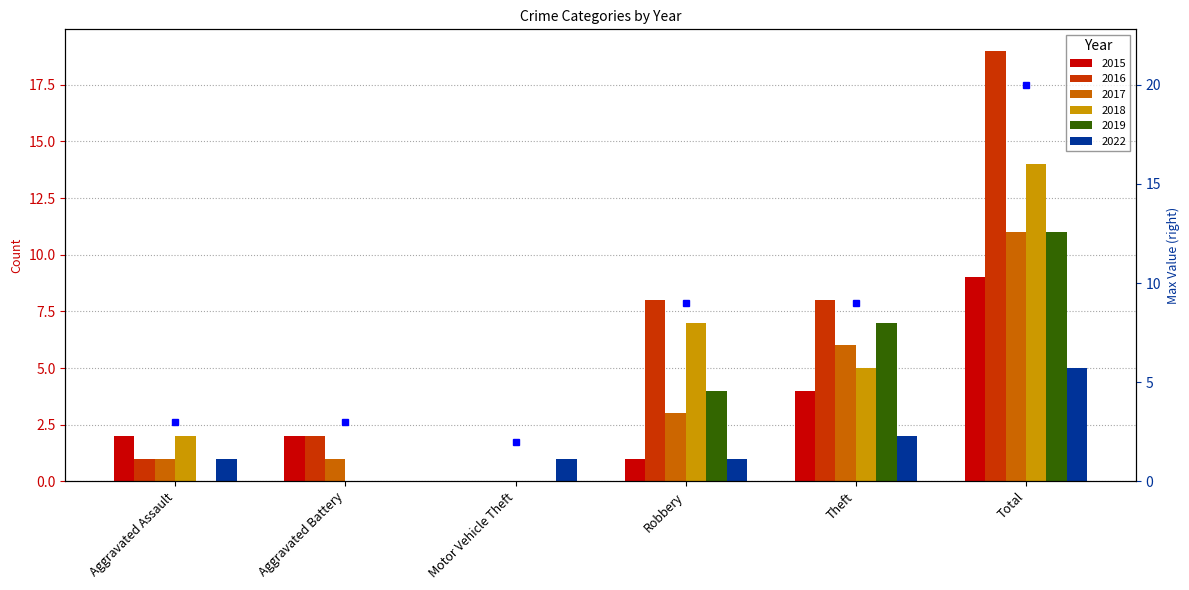

The 2022 series shows 1 at Robbery. True or false?

True